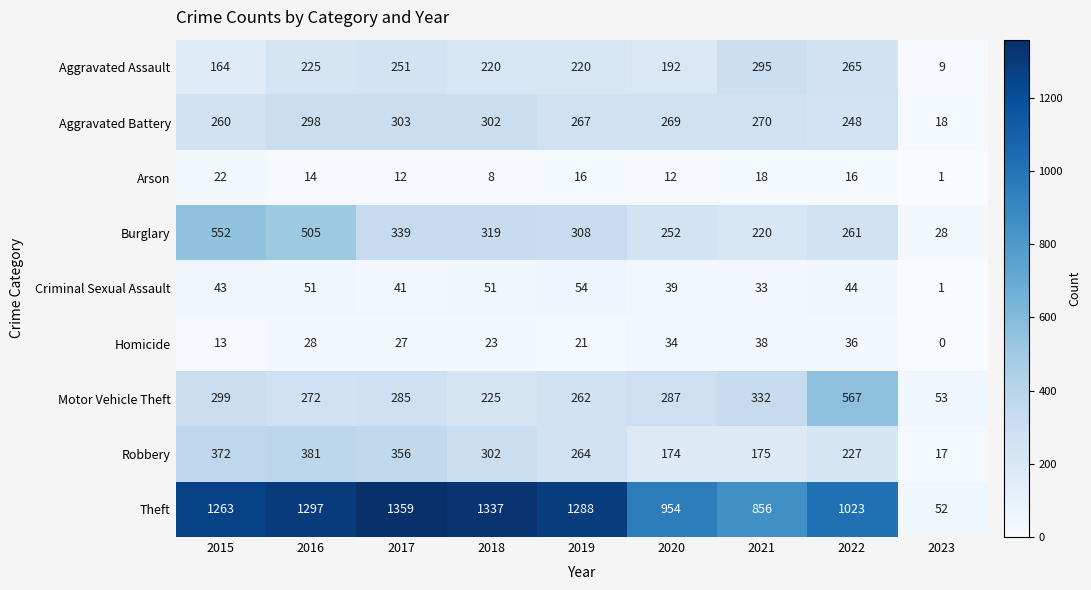

Which series has the largest range (max minus min)?

Theft